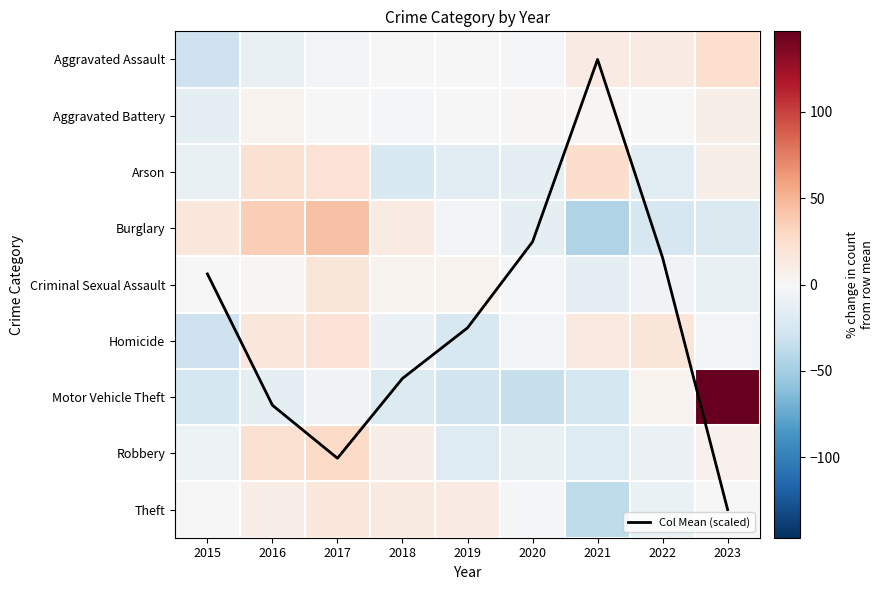

How many data points in Col Mean (scaled) are above 4?

5